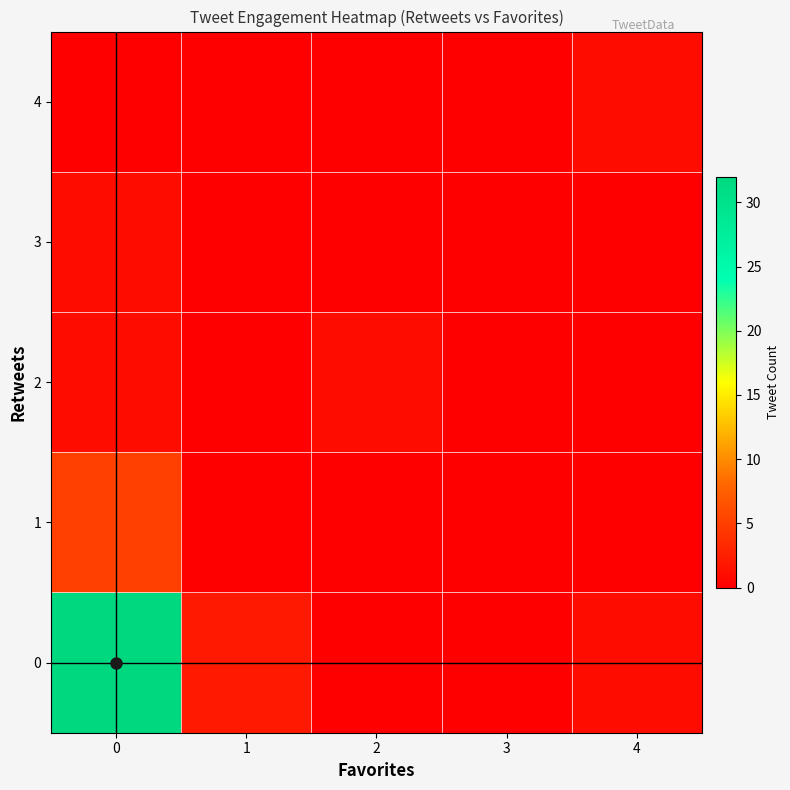

At how many categories does at least one series exceed 30?

1